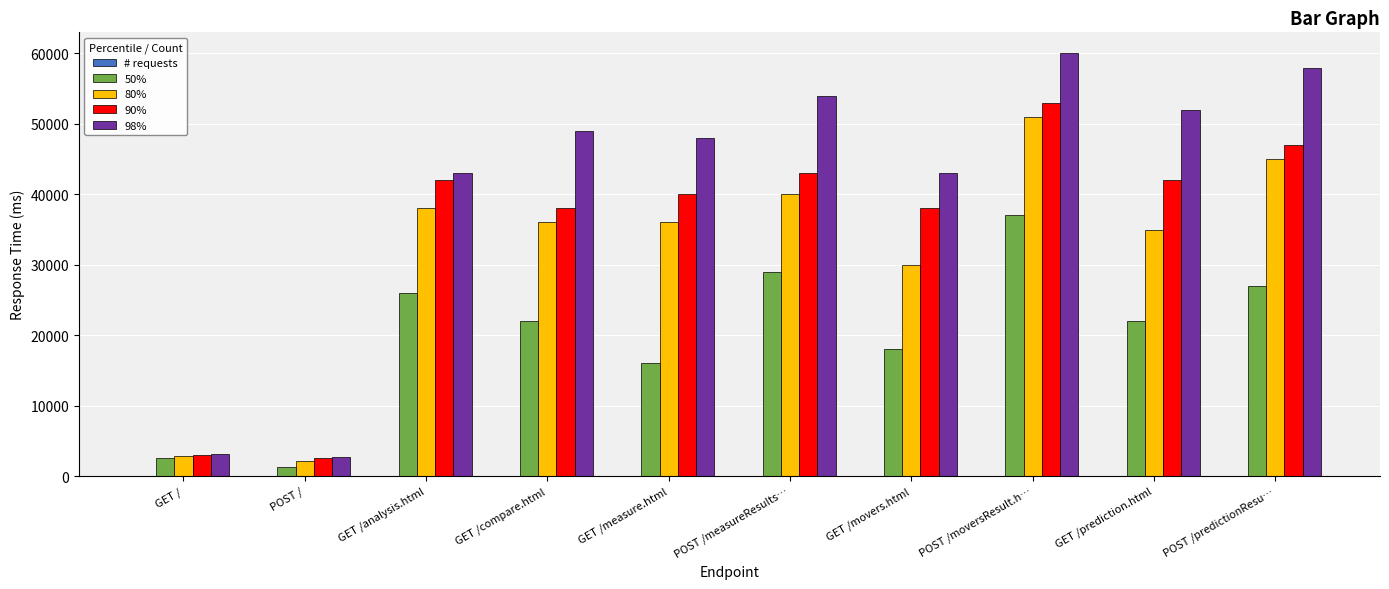

How many groups of bars are there?

10